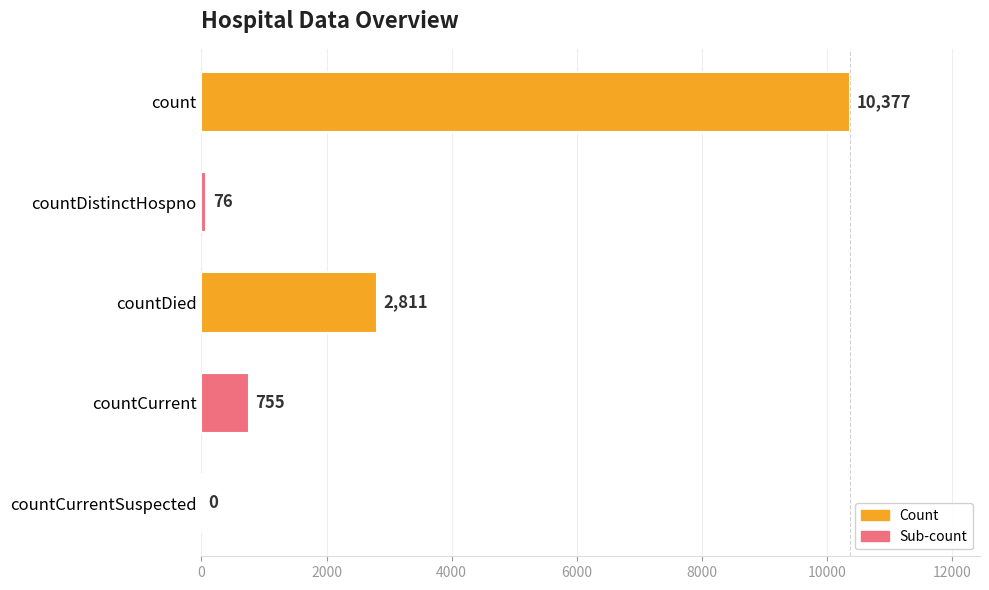

What is the change in value from count to countCurrentSuspected?

-10377